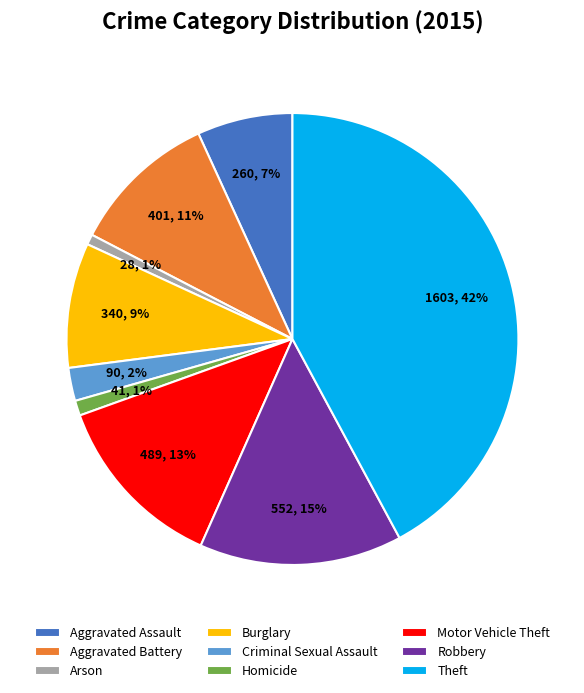

Which has a higher value, Burglary or Theft?

Theft